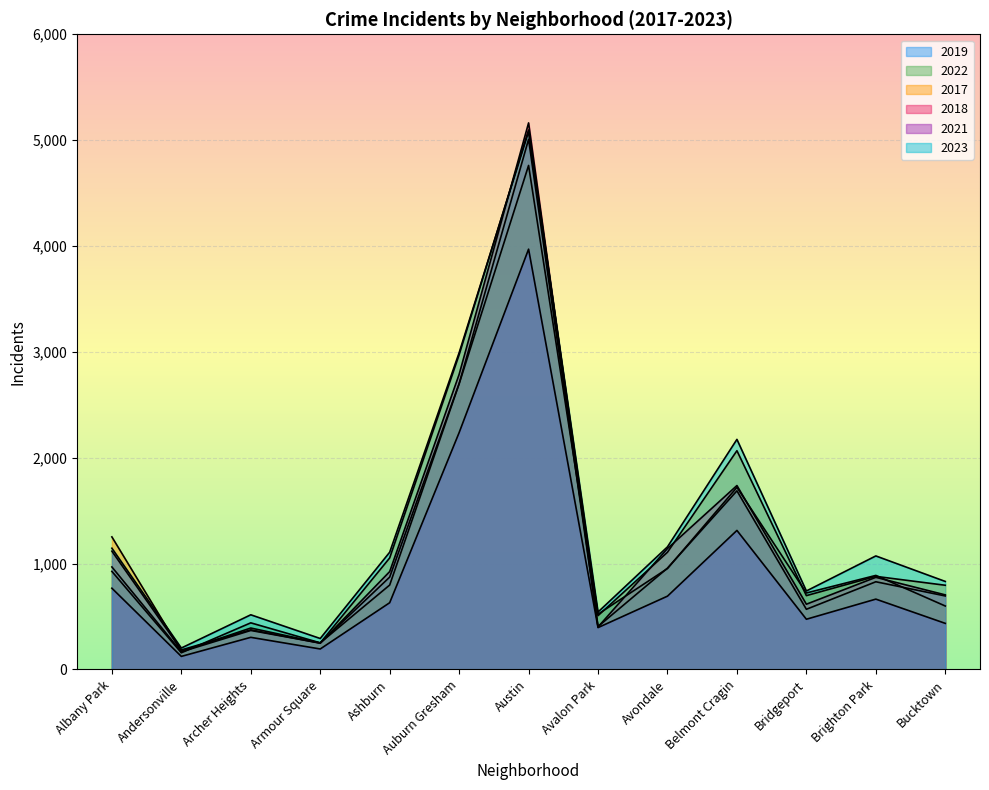

What is the label of the 8th point from the left?

Avalon Park